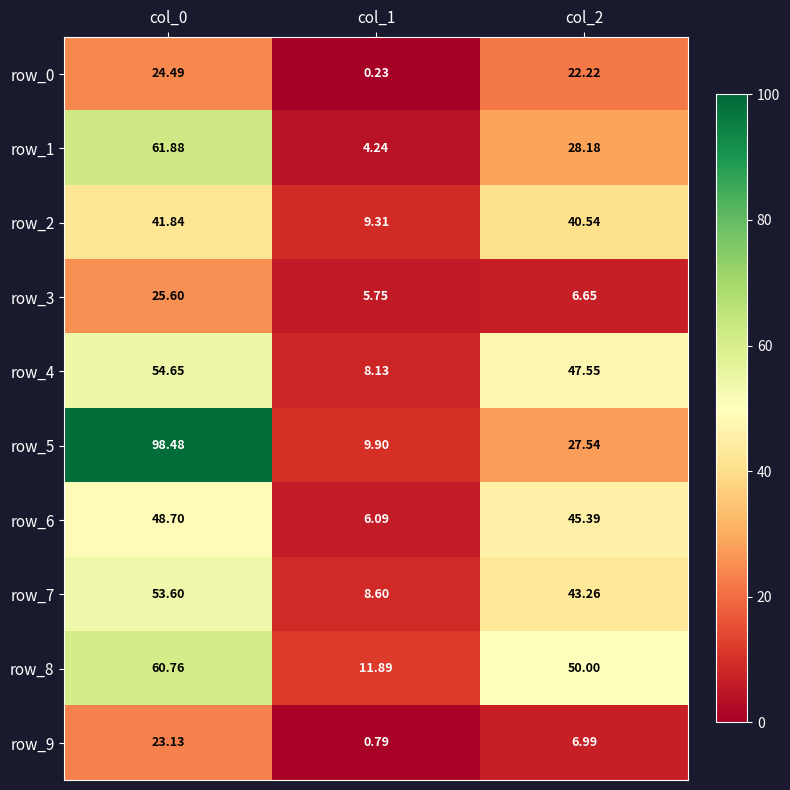

At which category is the sum across all series the highest?

col_0